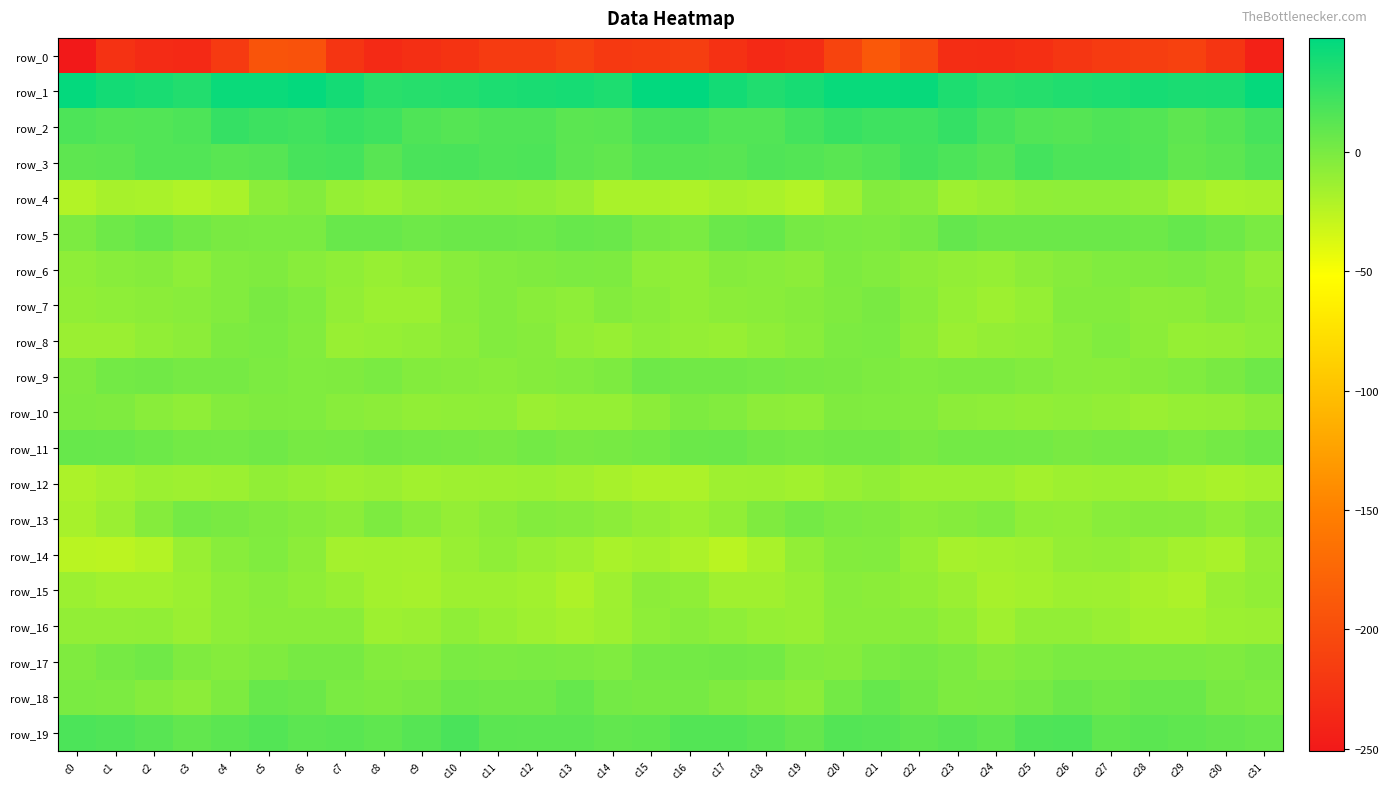

What is the sum of all row_18 values?

36.8